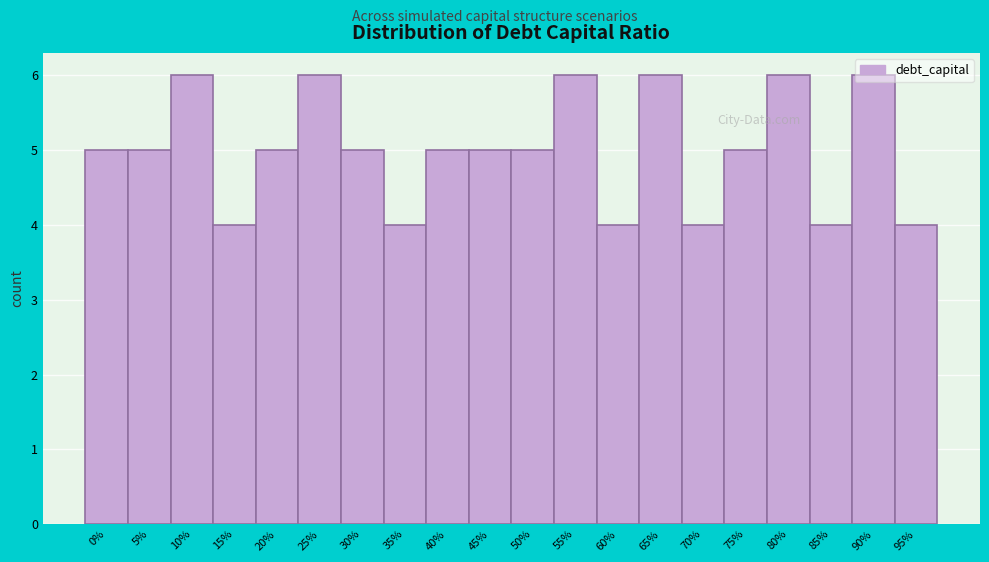

Which has a higher value, 45% or 60%?

45%